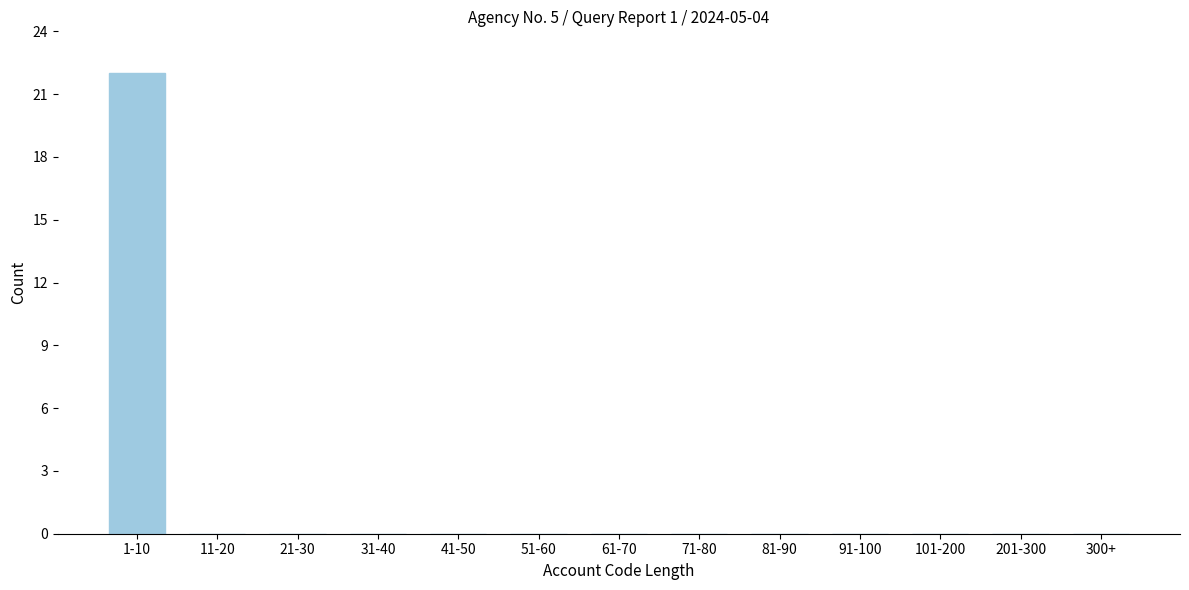

Reading left to right, extract all data points from this chart.

1-10=22	11-20=0	21-30=0	31-40=0	41-50=0	51-60=0	61-70=0	71-80=0	81-90=0	91-100=0	101-200=0	201-300=0	300+=0